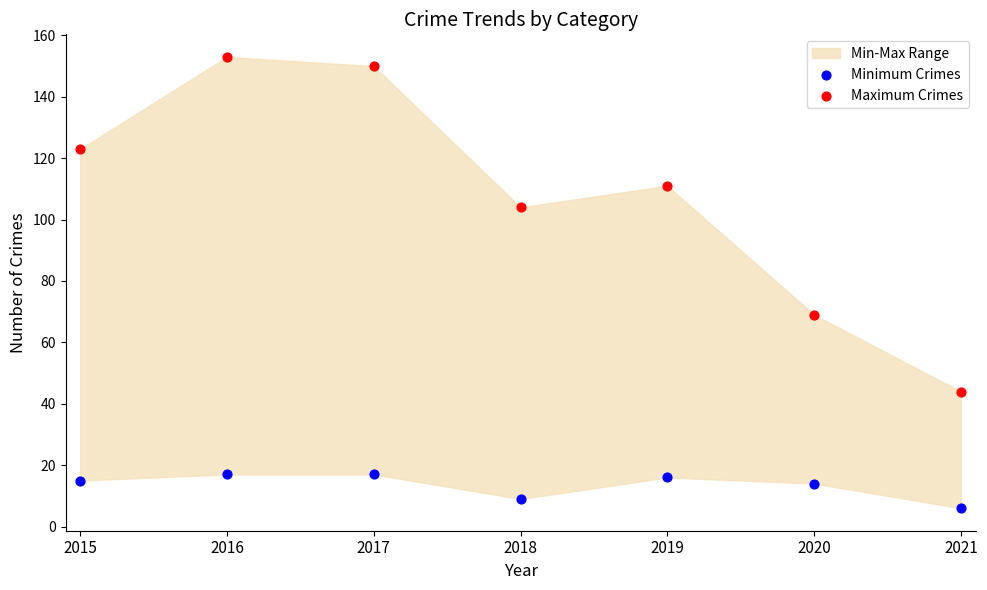

Which series contains the highest Y value?

Maximum Crimes